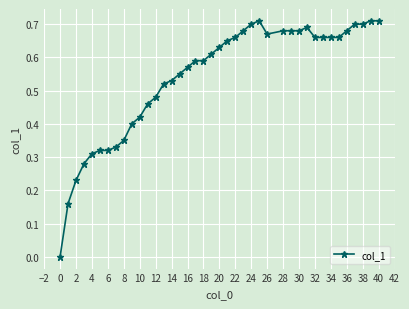

True or false: there are more than 1 points higher than both neighbors.

True